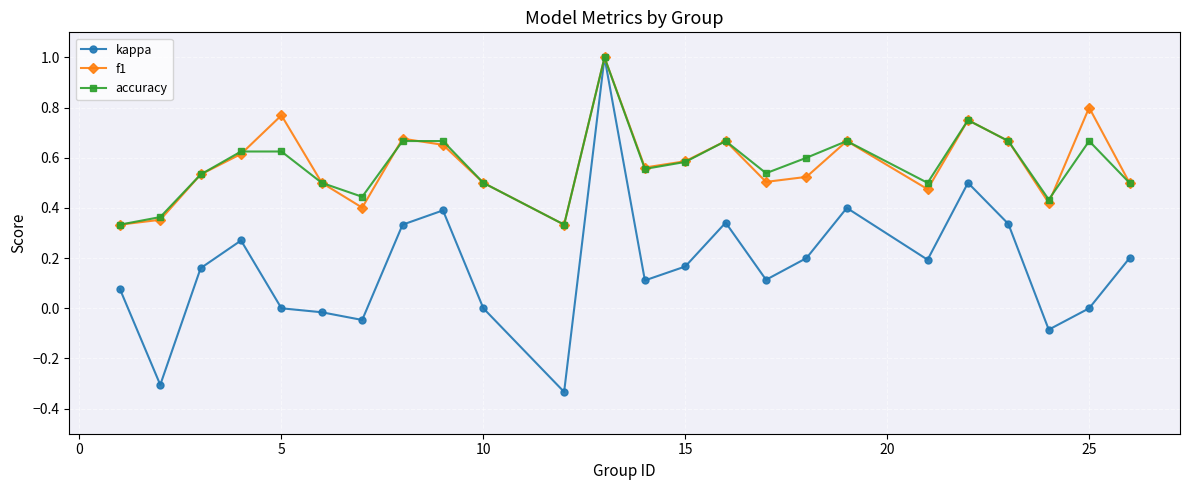

What is the sum of all kappa values?

4.0